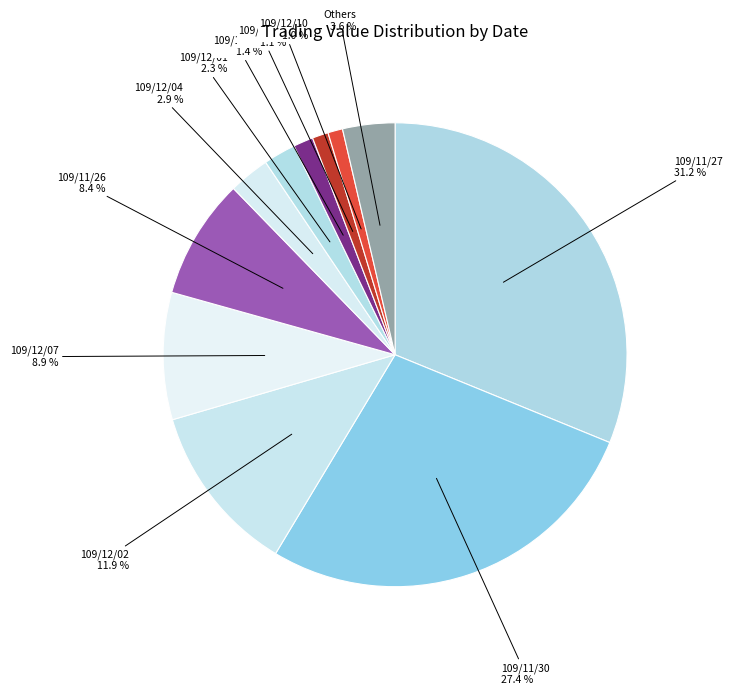

Which category has the biggest portion of the pie?

109/11/27